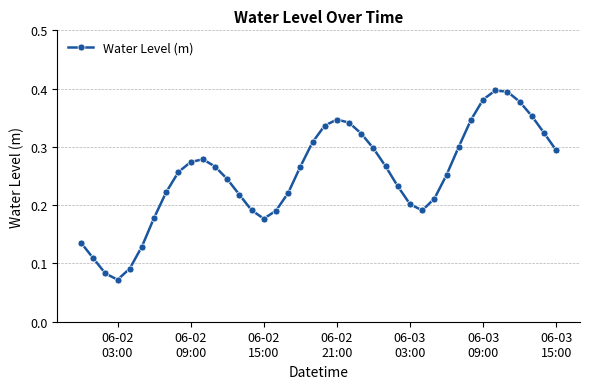

How many values are between 0 and 1?

40